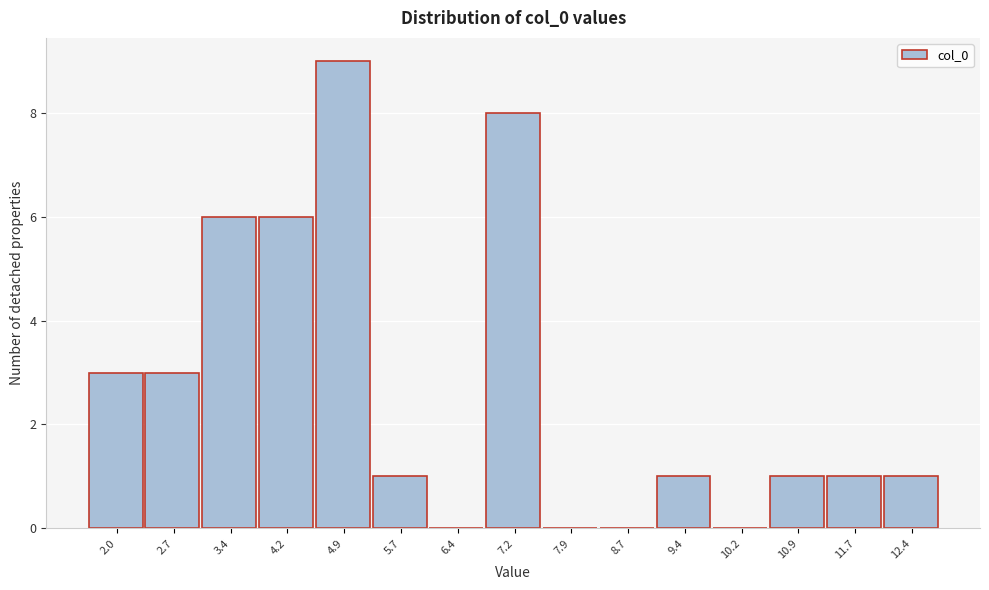

Reading left to right, what are all the values shown in this chart?

2.0=3	2.7=3	3.4=6	4.2=6	4.9=9	5.7=1	6.4=0	7.2=8	7.9=0	8.7=0	9.4=1	10.2=0	10.9=1	11.7=1	12.4=1